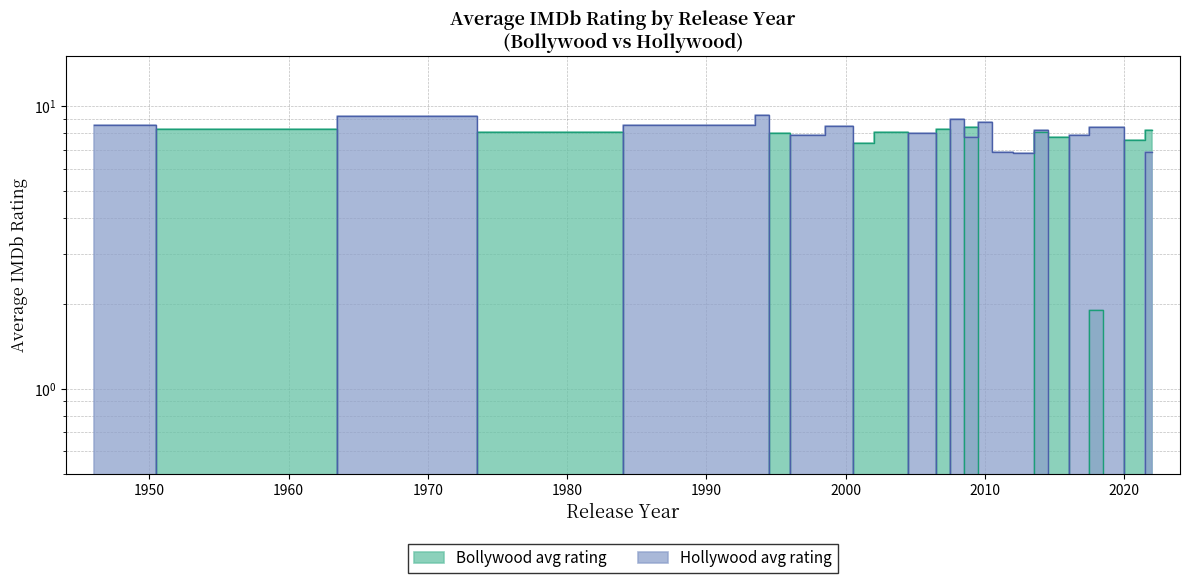

How many positive values does the Bollywood avg rating series have?

12